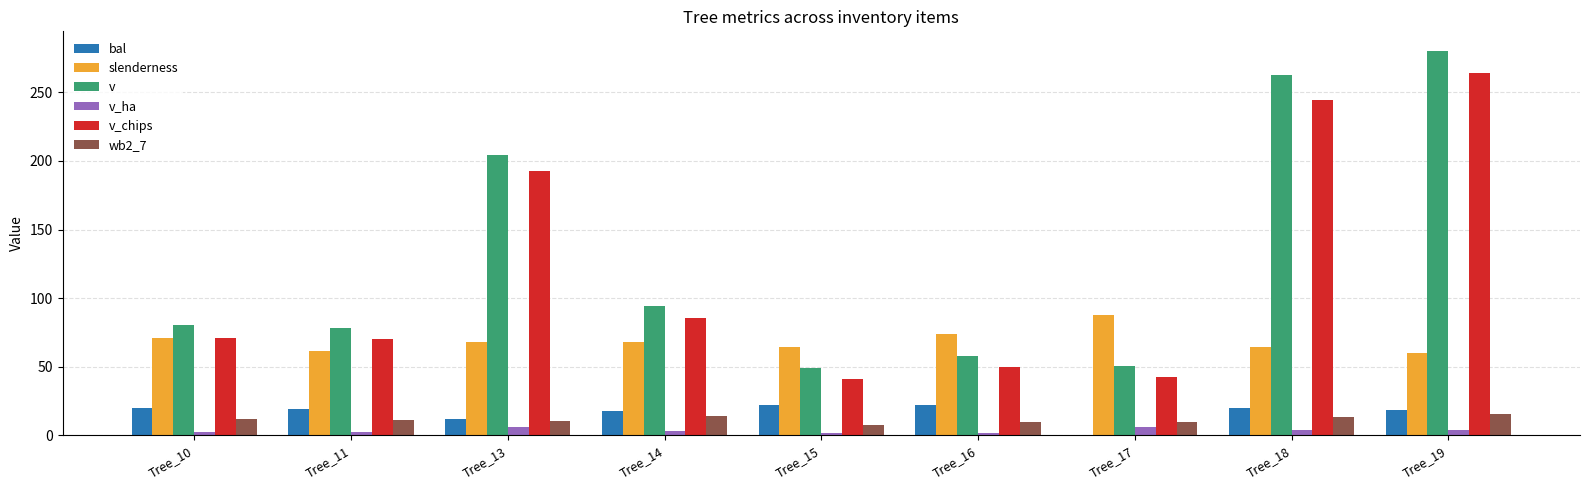

Is it true that slenderness equals 123.9 at Tree_16?

False